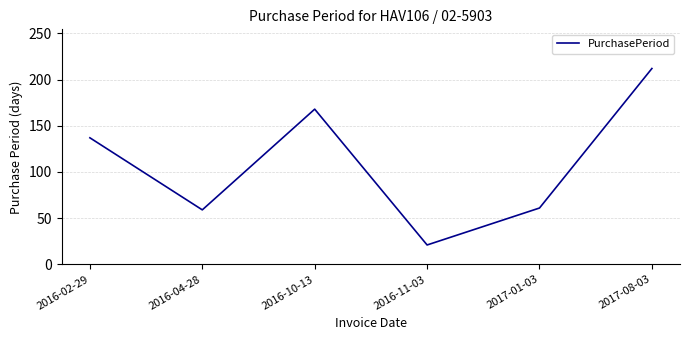

True or false: the data shows 16 at 2017-01-03.

False